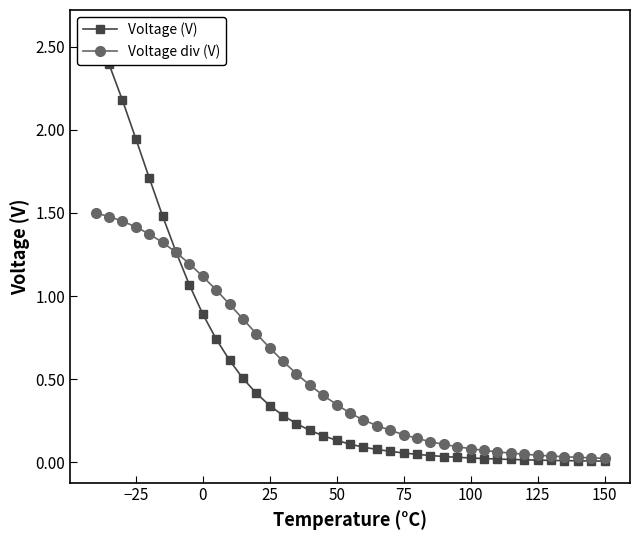

Is the value of Voltage div (V) at 27 greater than the value of Voltage (V) at 11?

Yes